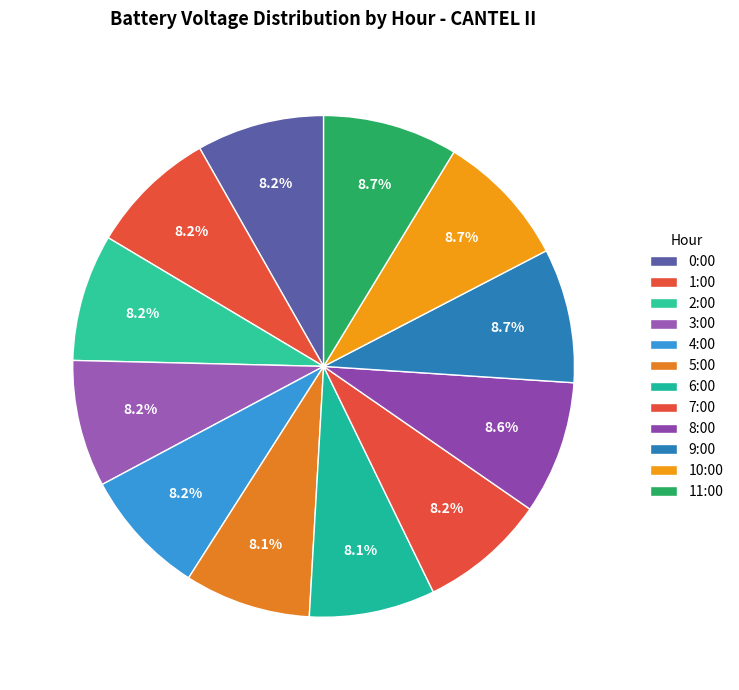

To the nearest percent, what percentage of the pie is 5:00?

8%